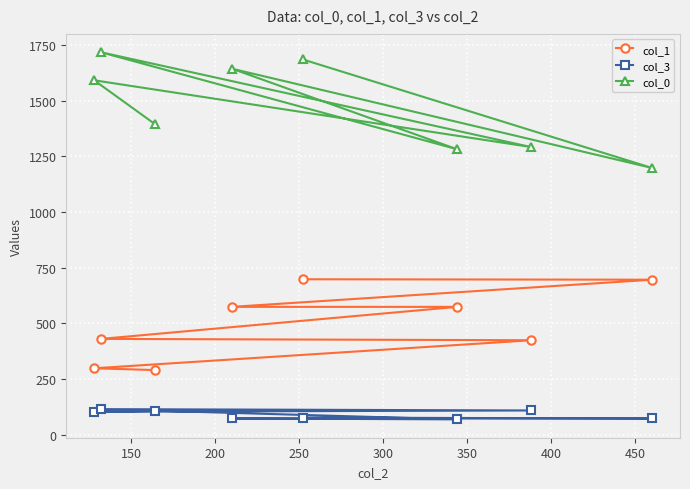

What is the value of the col_3 point at the 1st from the left?

102.0